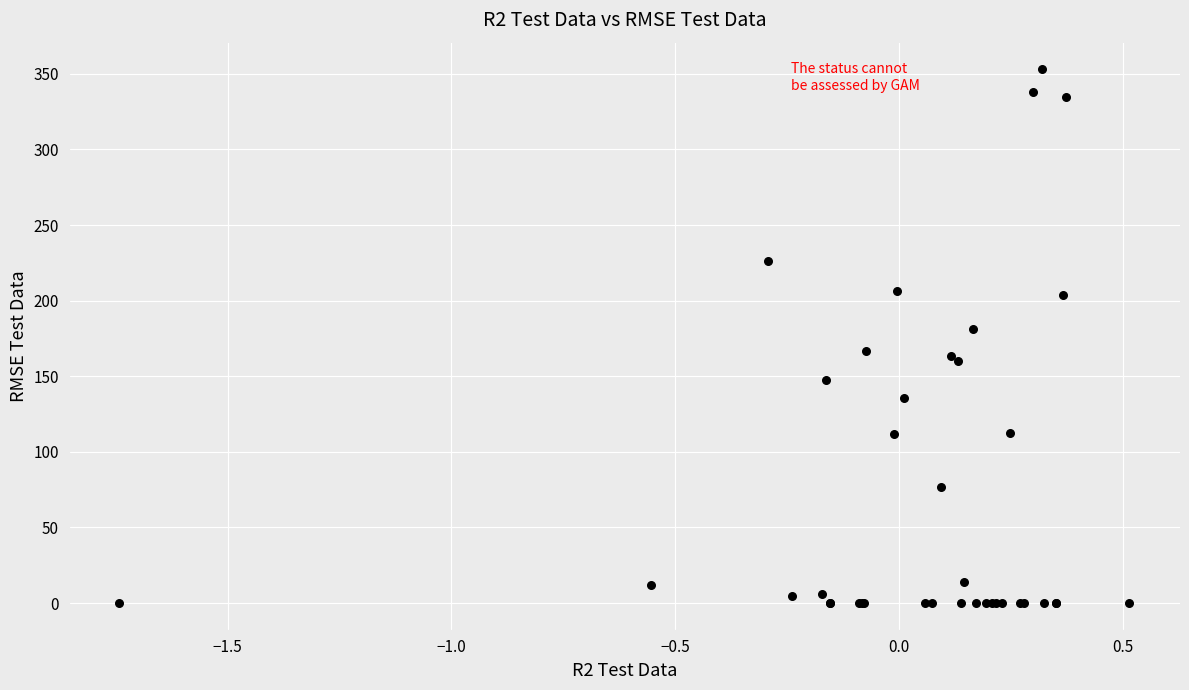

What Y value in the scatter plot is closest to 176?

181.1